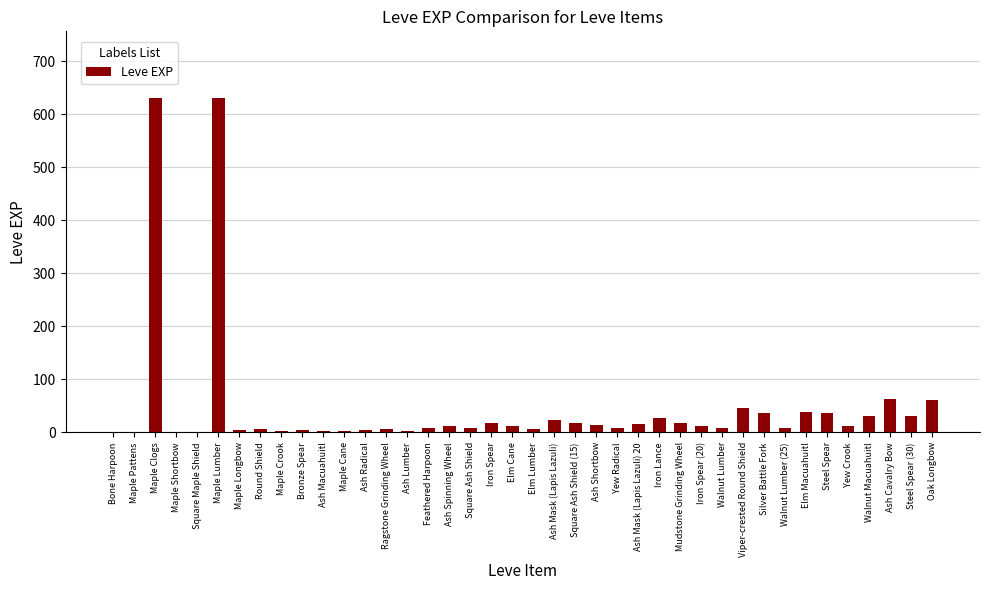

Is it true that the value at Viper-crested Round Shield is 16?

False